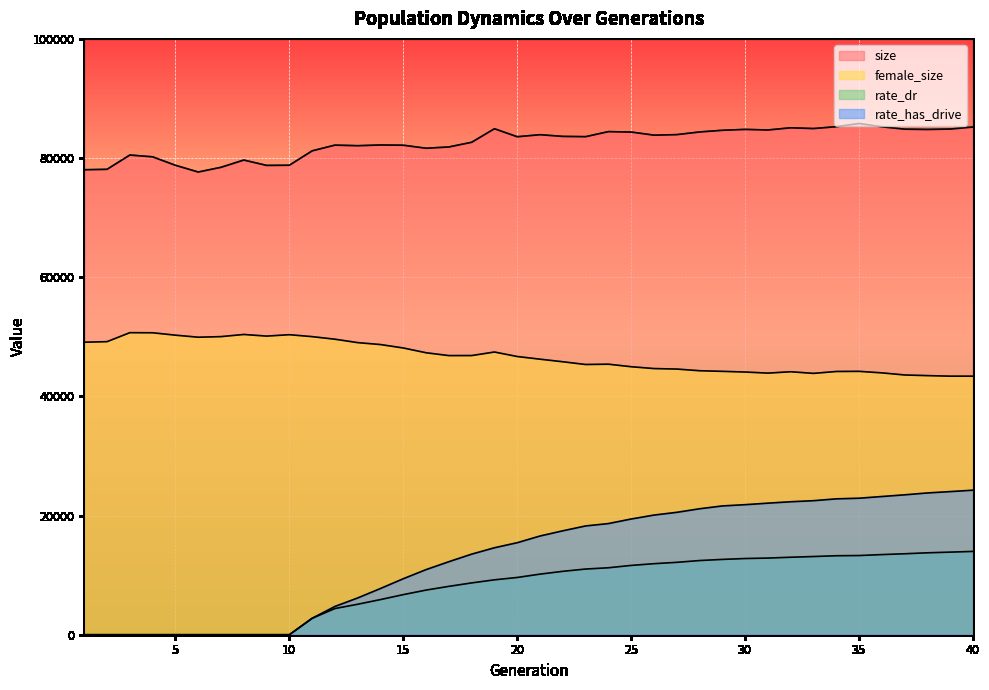

True or false: rate_dr and female_size cross at least once.

False